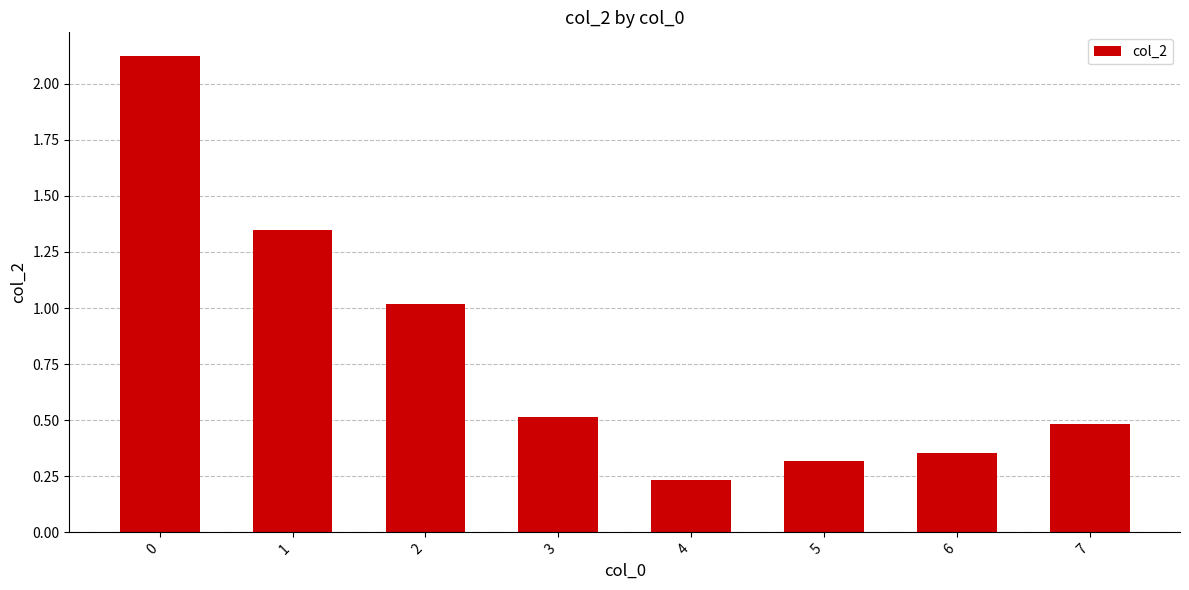

The chart shows a value of 0.8 at 7. True or false?

False